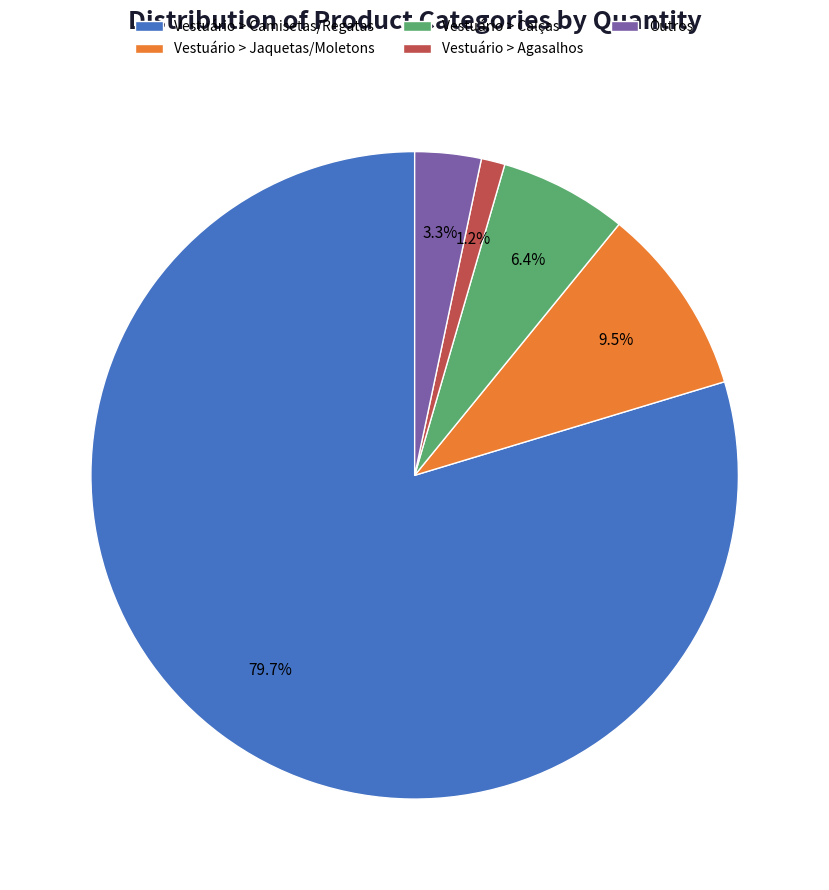

To the nearest percent, what is the difference between the Vestuário > Agasalhos and Outros slice percentages?

2%